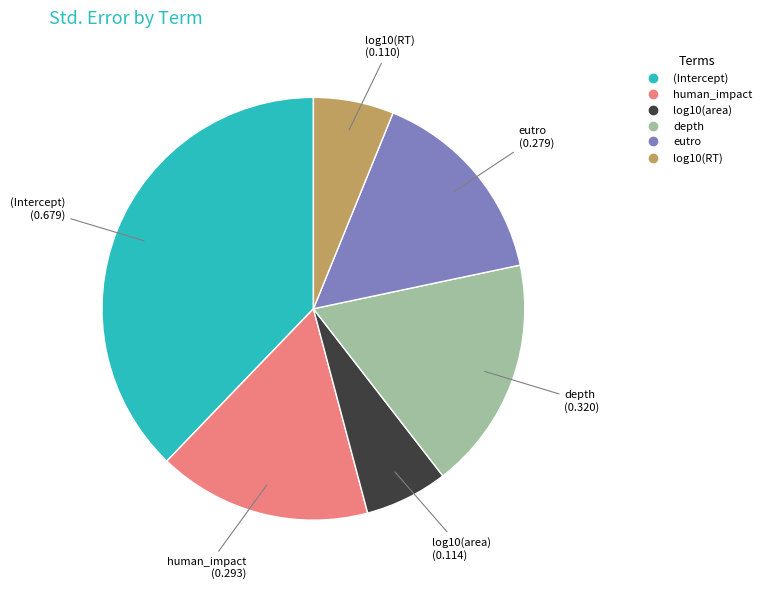

Which has a higher value, depth or eutro?

depth